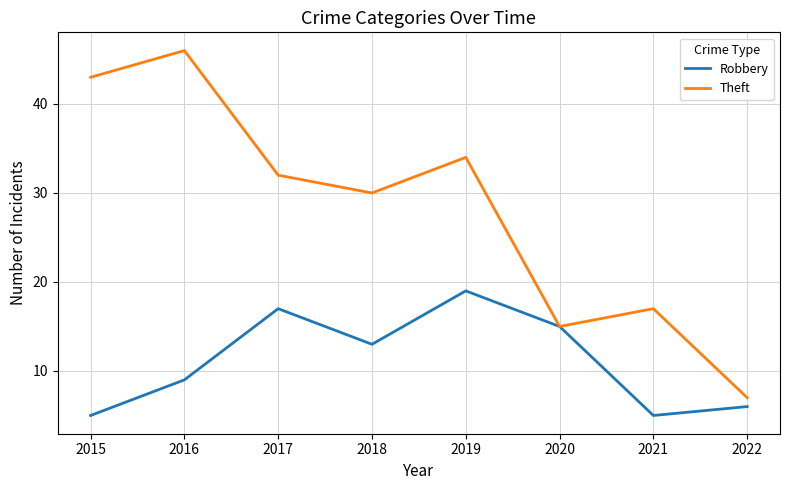

Which series changed the most between 2015 and 2019?

Robbery